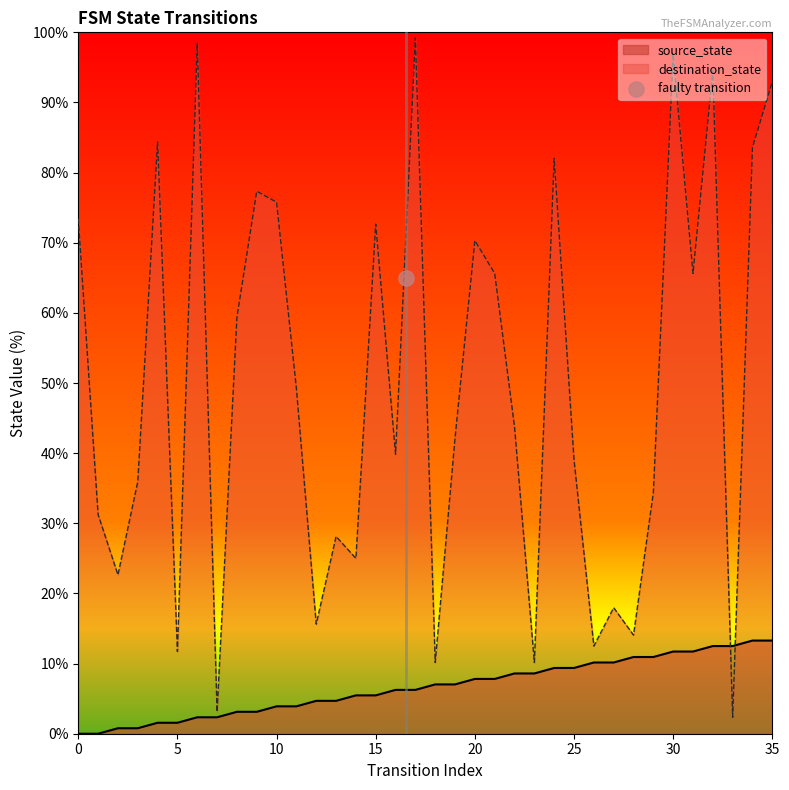

At which category is the sum across all series the highest?

30